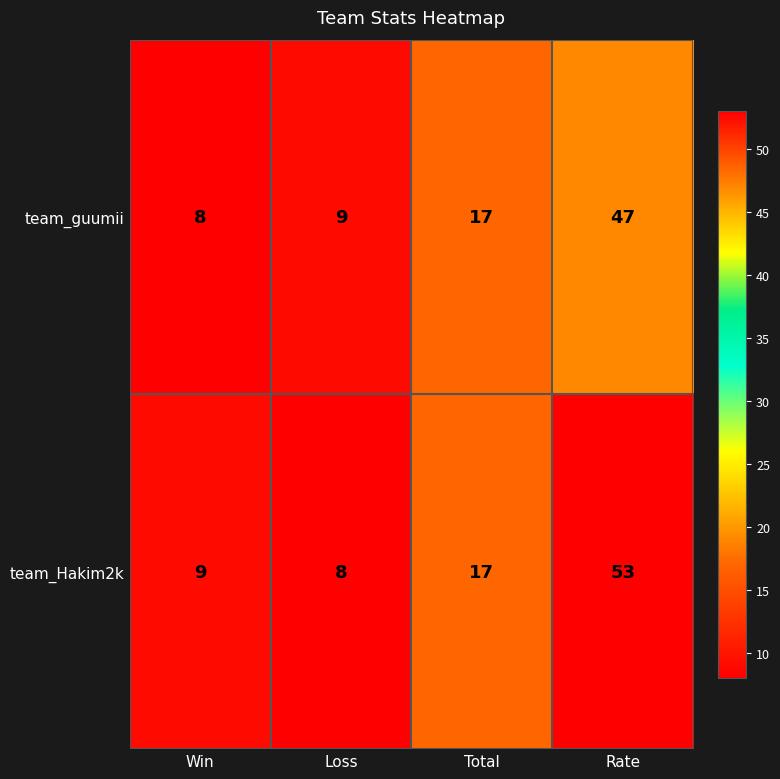

The value of team_Hakim2k at Loss is 8. True or false?

True